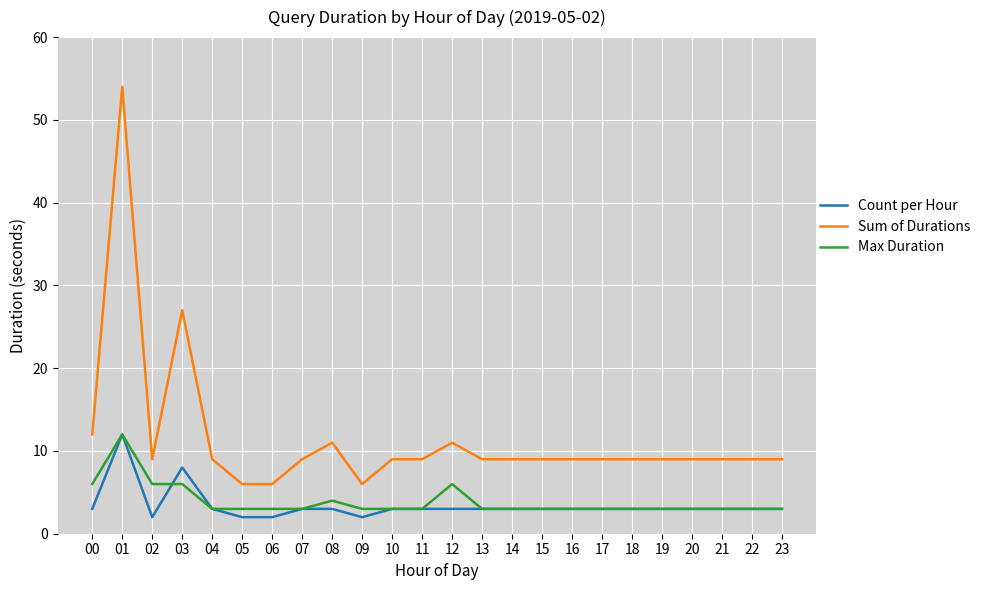

True or false: Count per Hour has a value of 2 at 05.

True